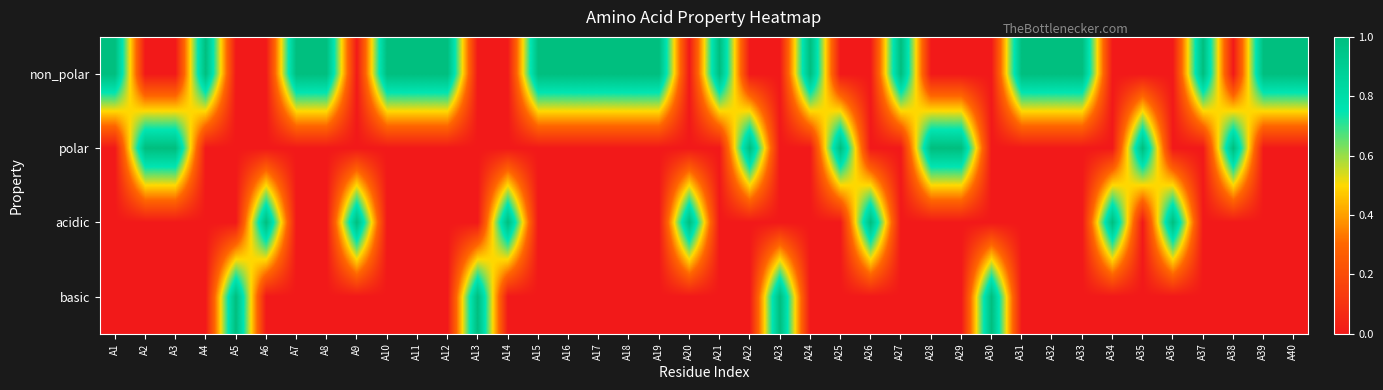

At how many categories does at least one series exceed 0?

40